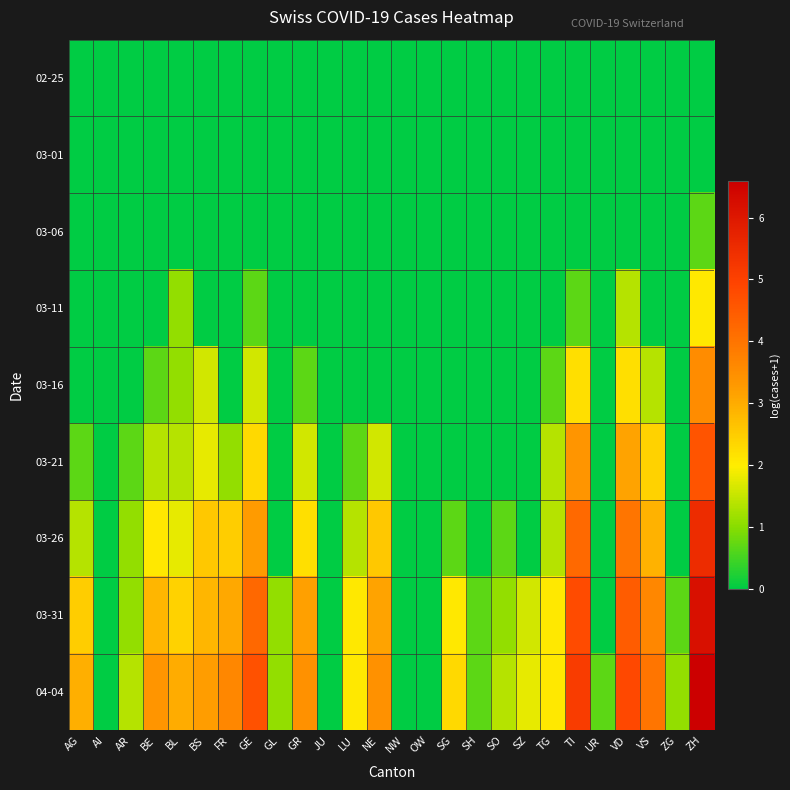

What is the difference between the highest and lowest values at UR?

0.7